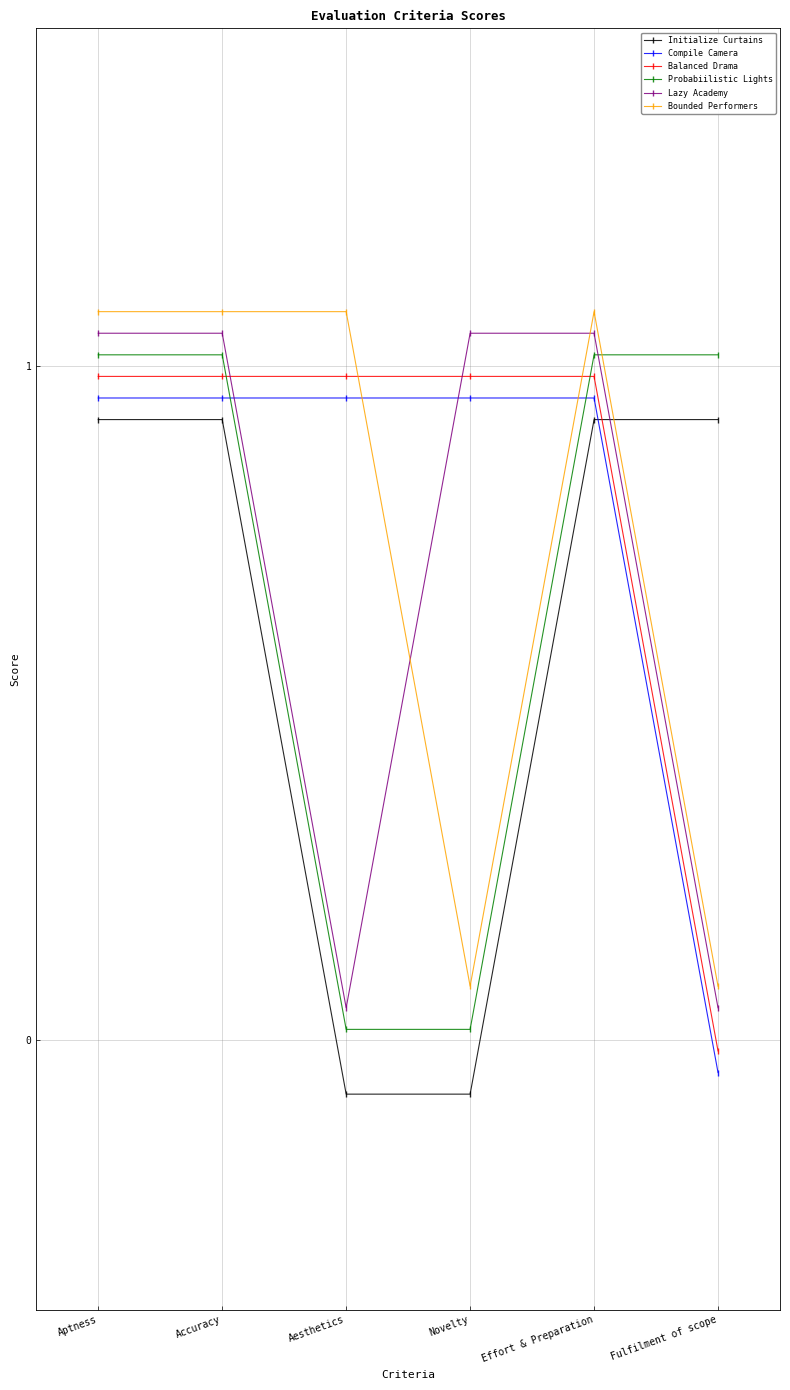

The value of Bounded Performers at Accuracy is 0.5. True or false?

False